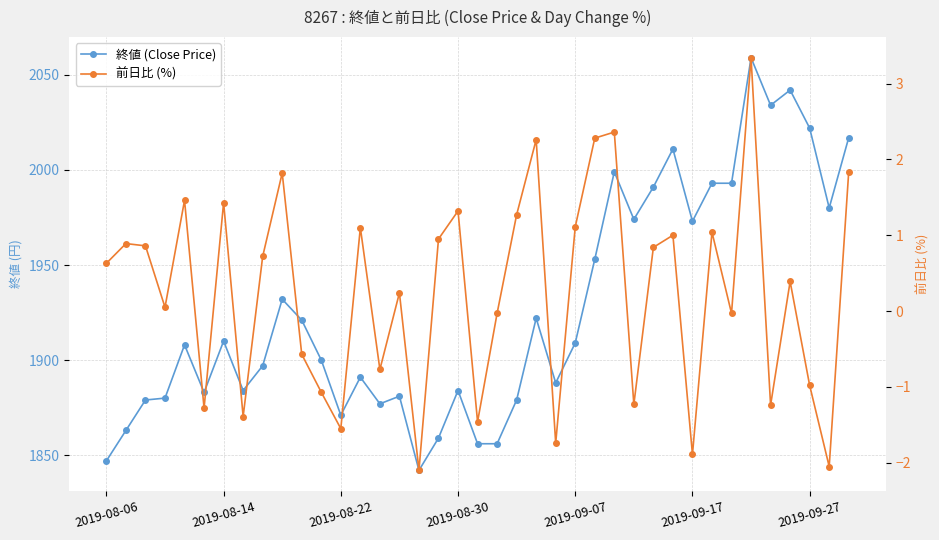

What position from the right is 13?

26